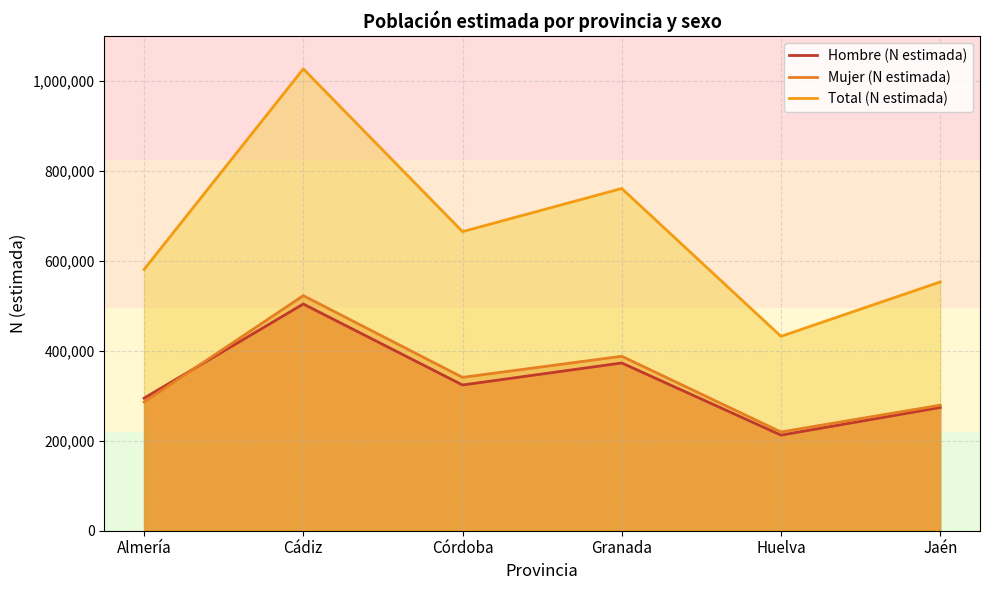

Where is Hombre (N estimada) nearest to the value 358368?

Granada